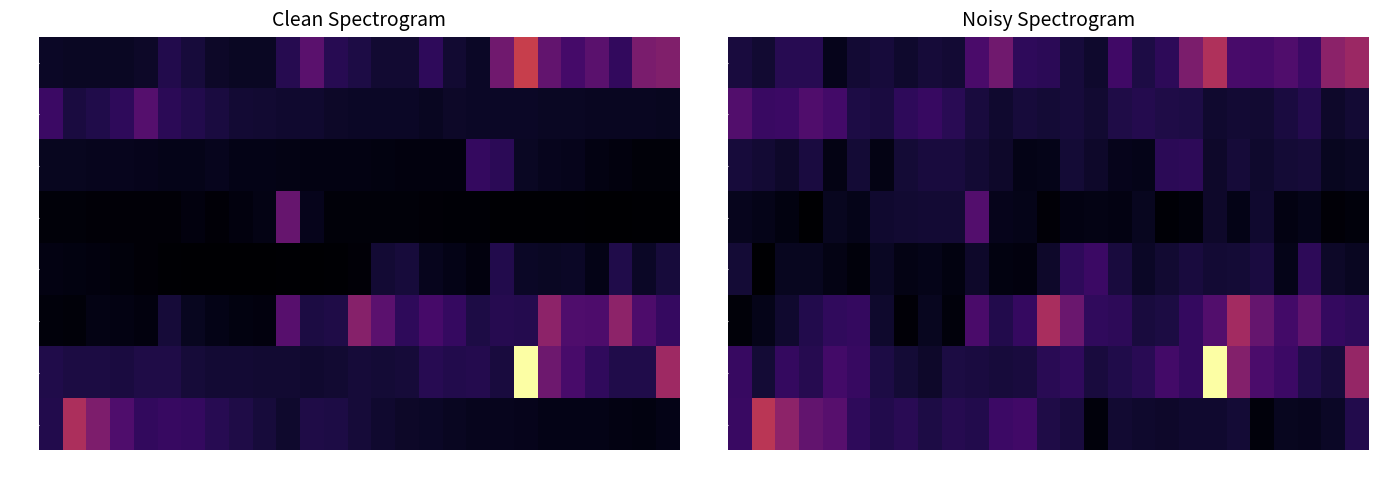

At which label does Sep first exceed 46406?

1